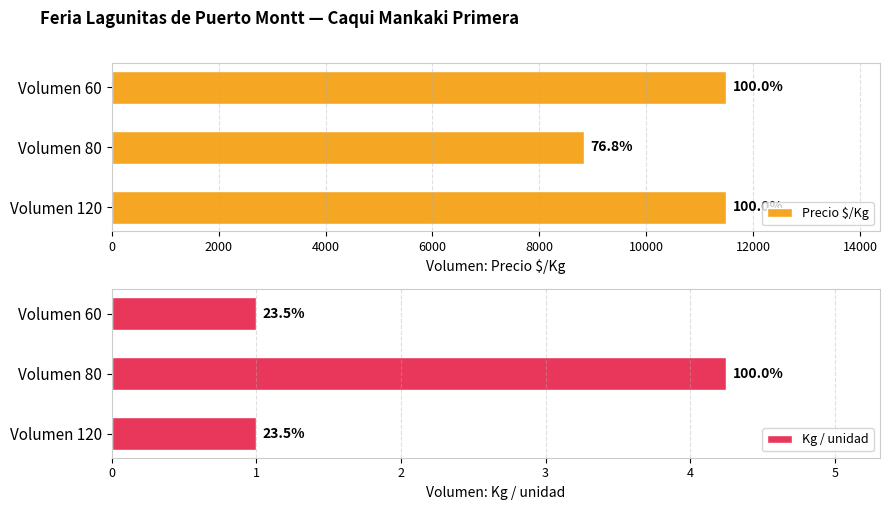

Between Volumen 60 and Volumen 80, which series saw the biggest shift?

Precio $/Kg